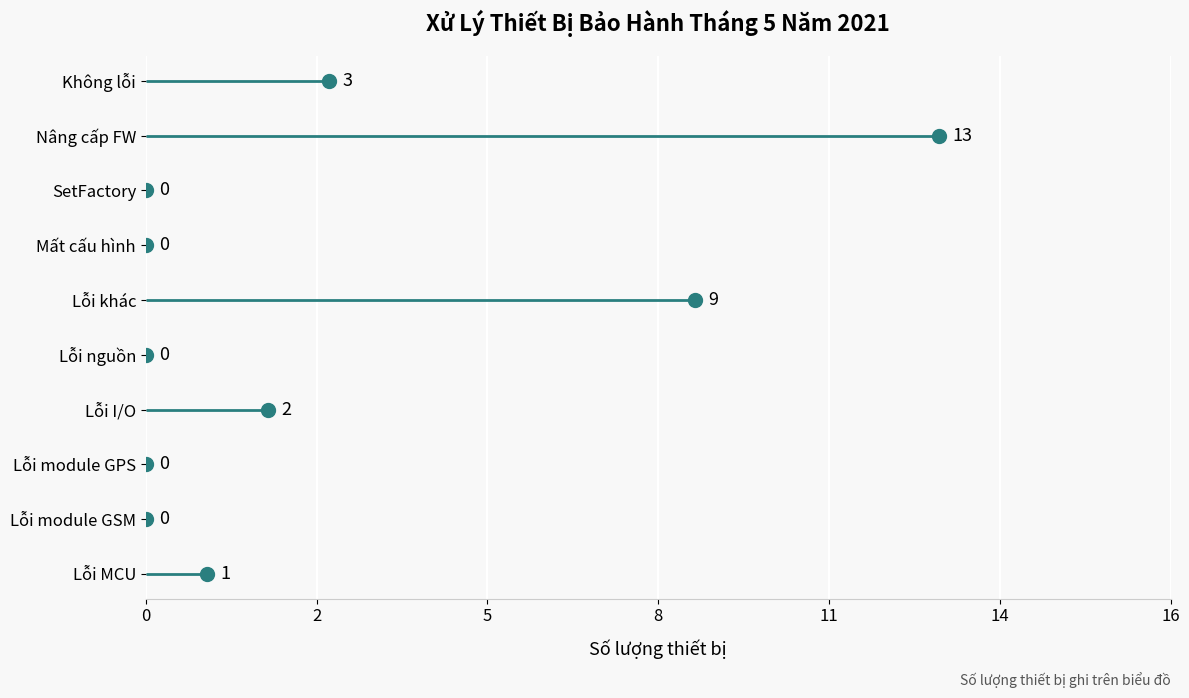

Reading left to right, extract all data points from this chart.

1	0	0	2	0	9	0	0	13	3